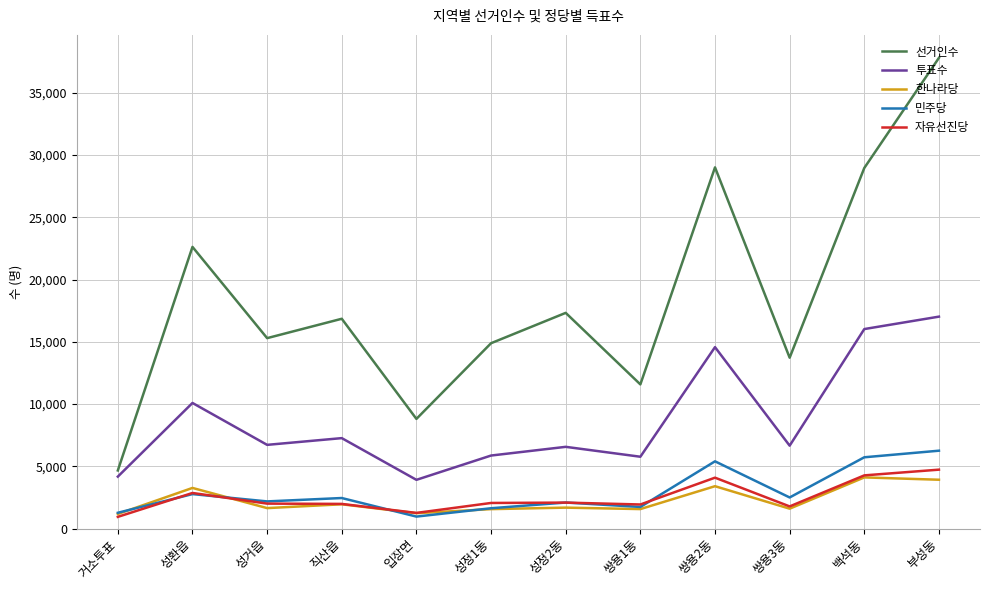

What is the maximum value for 민주당?

6255